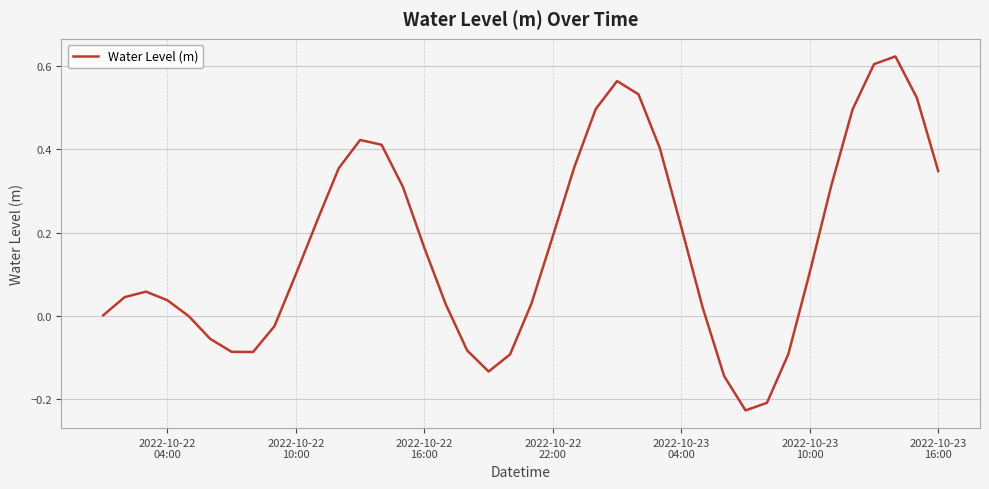

What is the difference between the maximum and minimum values?

0.8